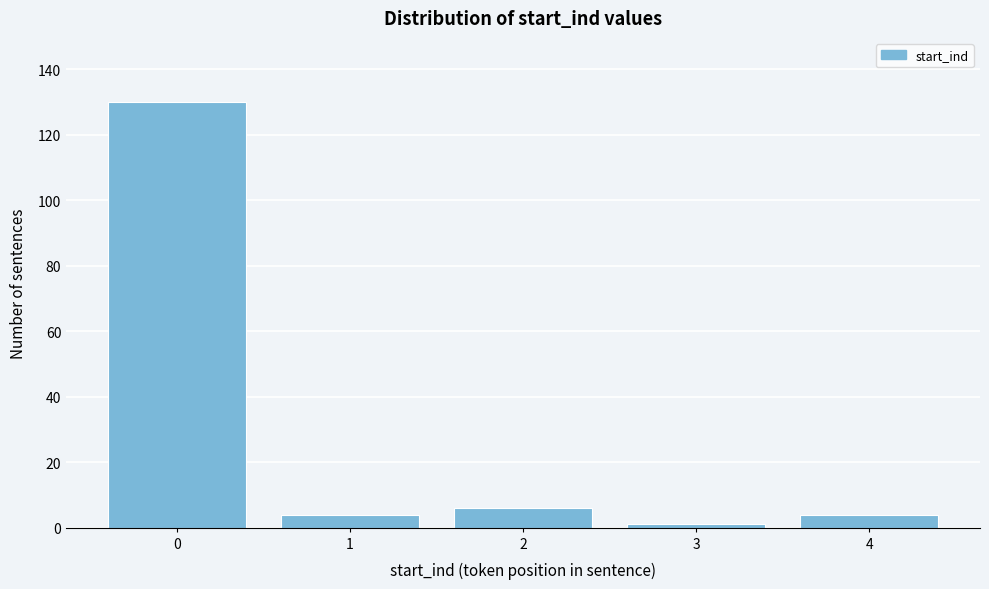

Reading left to right, list all the values displayed in this chart.

0=130	1=4	2=6	3=1	4=4